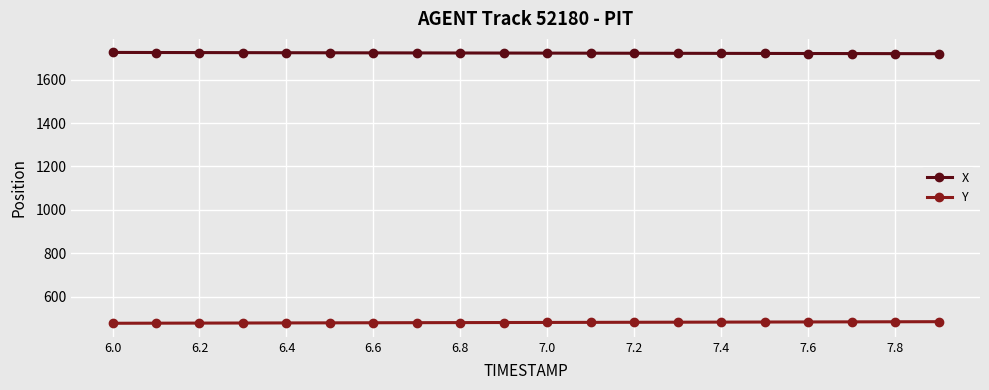

What is the difference between the maximum and second lowest values in the Y series?

6.9